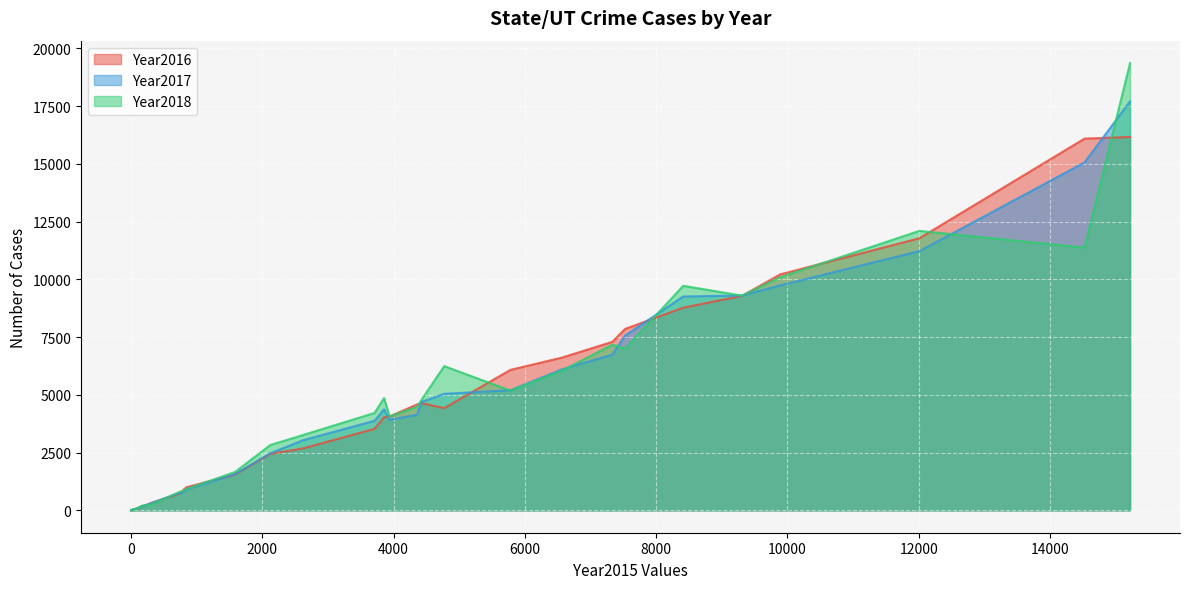

After their last crossing, which series has the higher values: Year2016 or Year2017?

Year2017